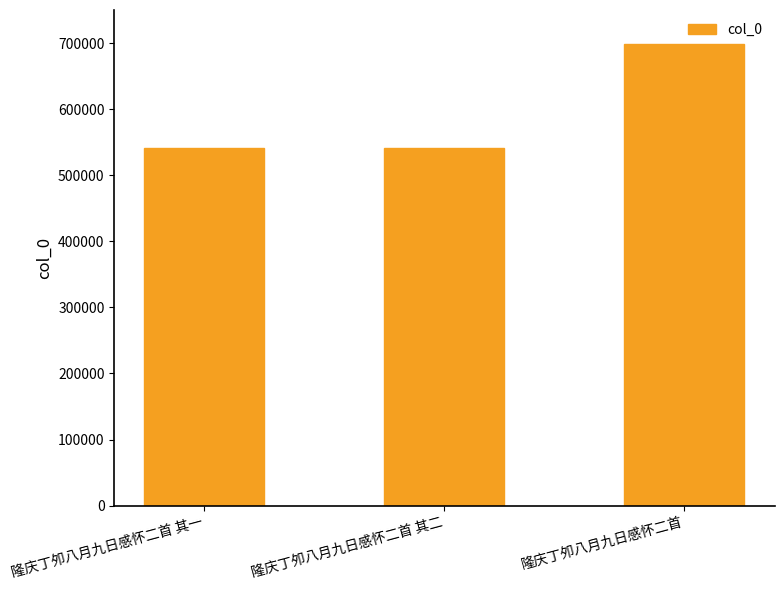

Read the value at 隆庆丁夘八月九日感怀二首 其一.

540945